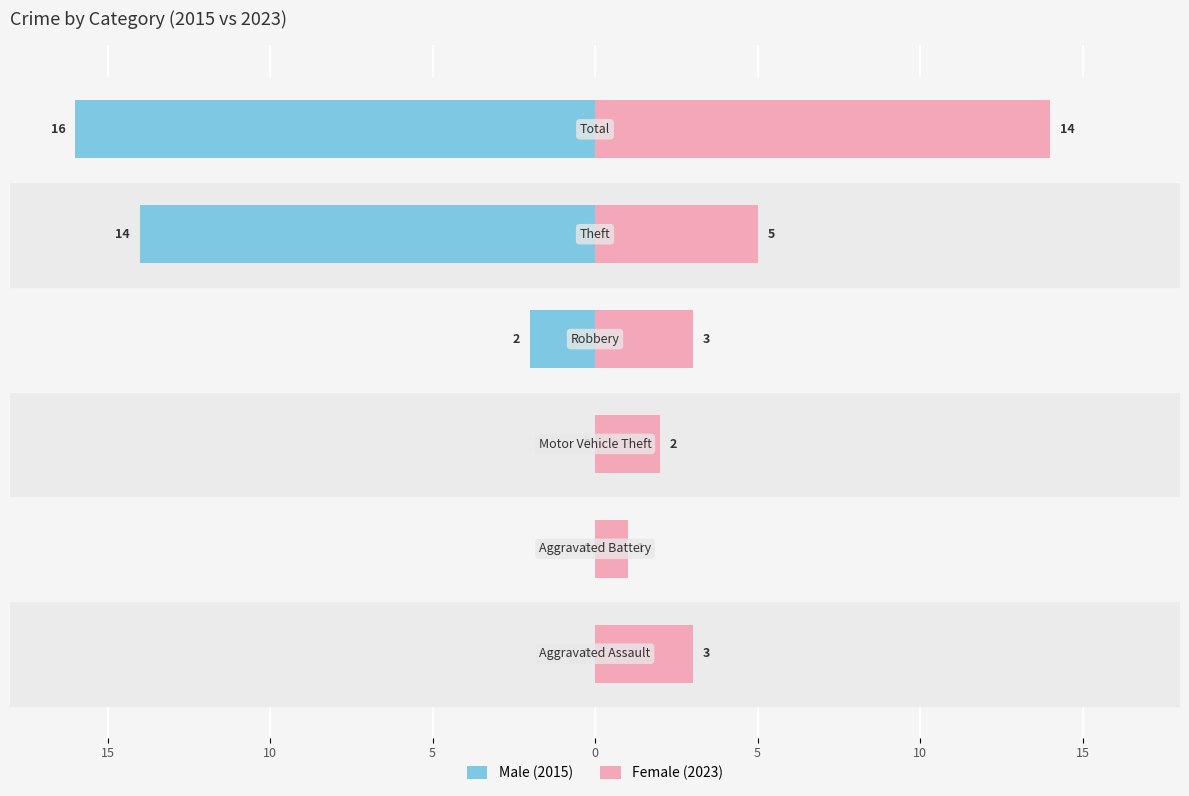

What is the difference between the highest and lowest values at 10?

1